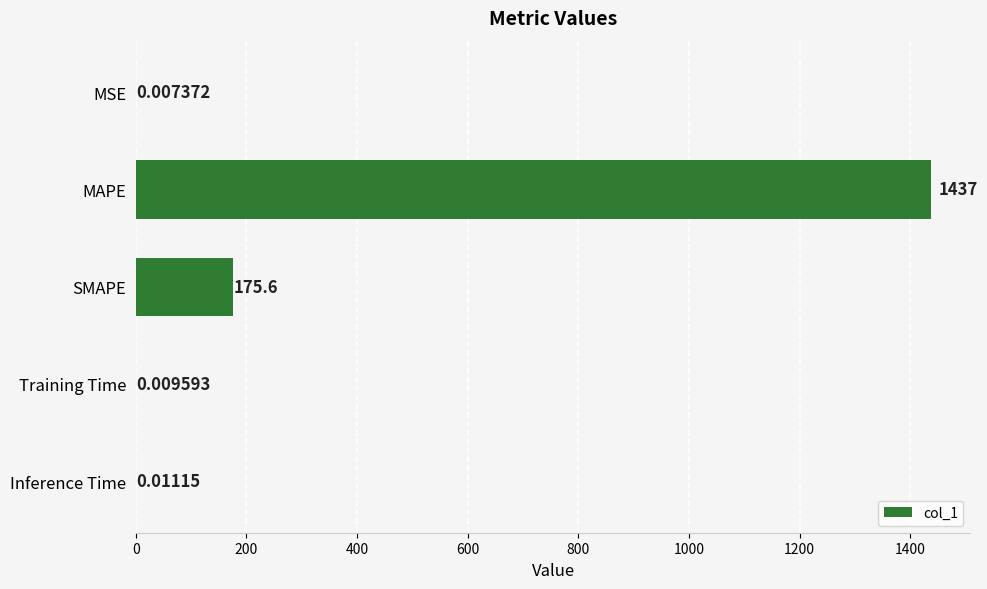

What is the sum of all values?

1612.1